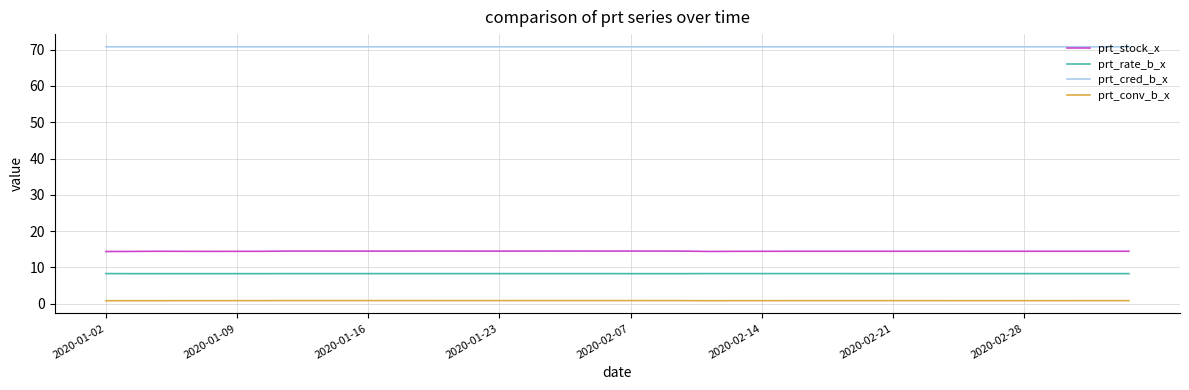

Which series has the largest total across all categories?

prt_cred_b_x